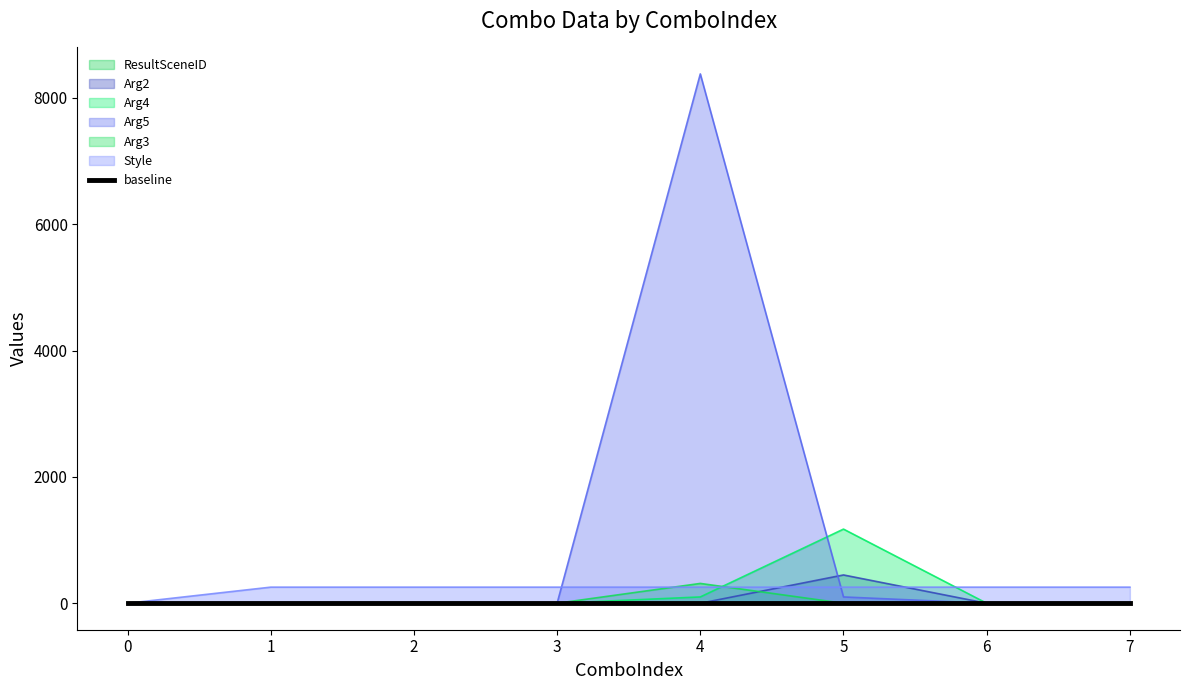

What is the spread (max minus min) of values at 6?

255